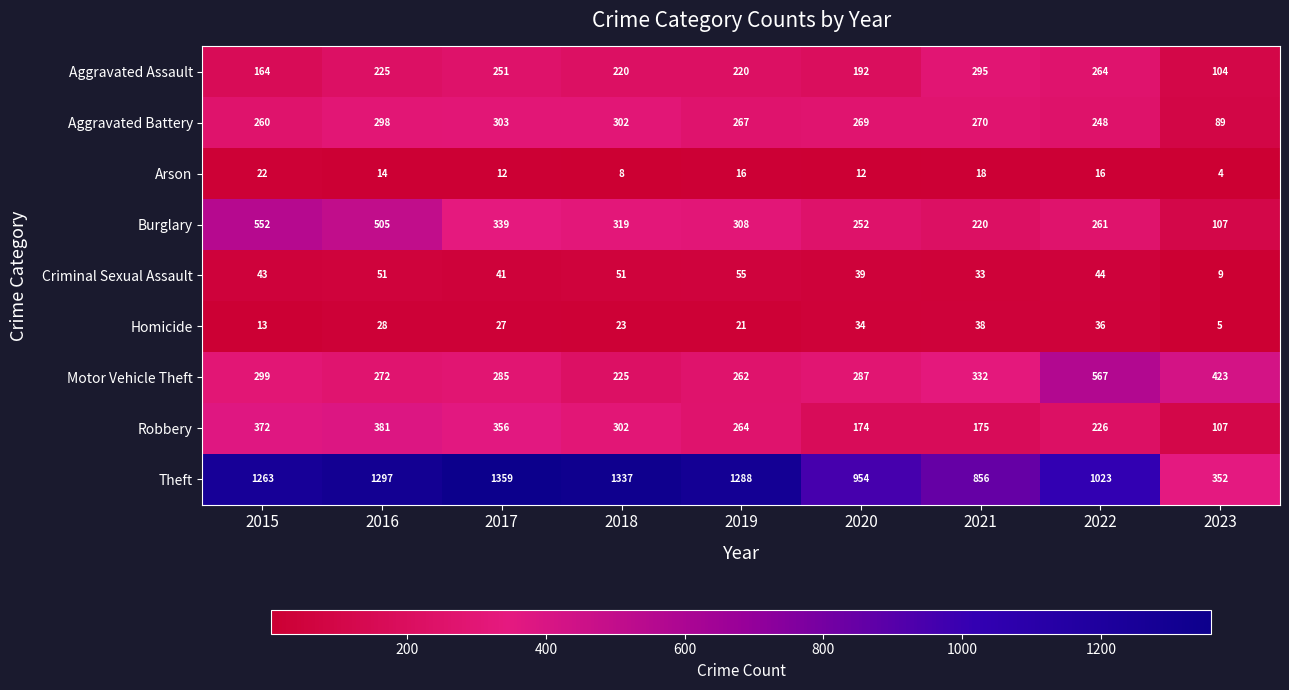

Between 2015 and 2018, which series saw the biggest shift?

Burglary